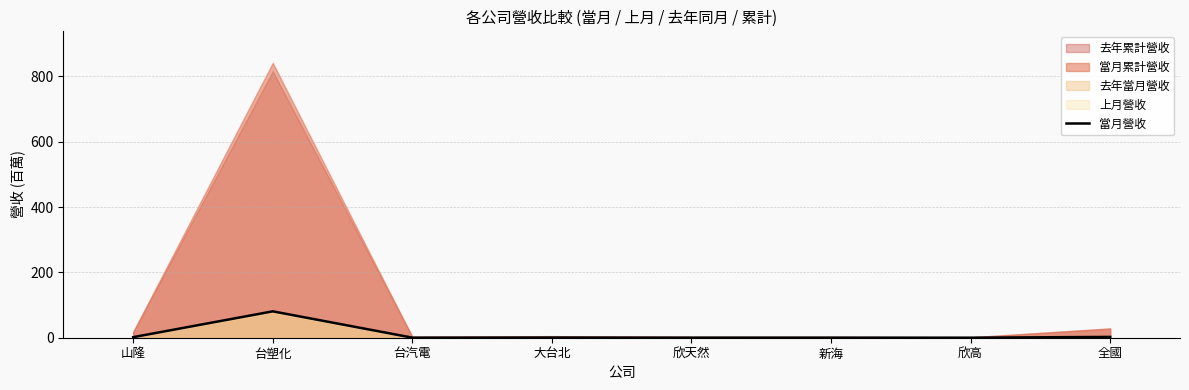

List the labels in order of value, smallest first.

欣高, 台汽電, 欣天然, 新海, 大台北, 山隆, 全國, 台塑化